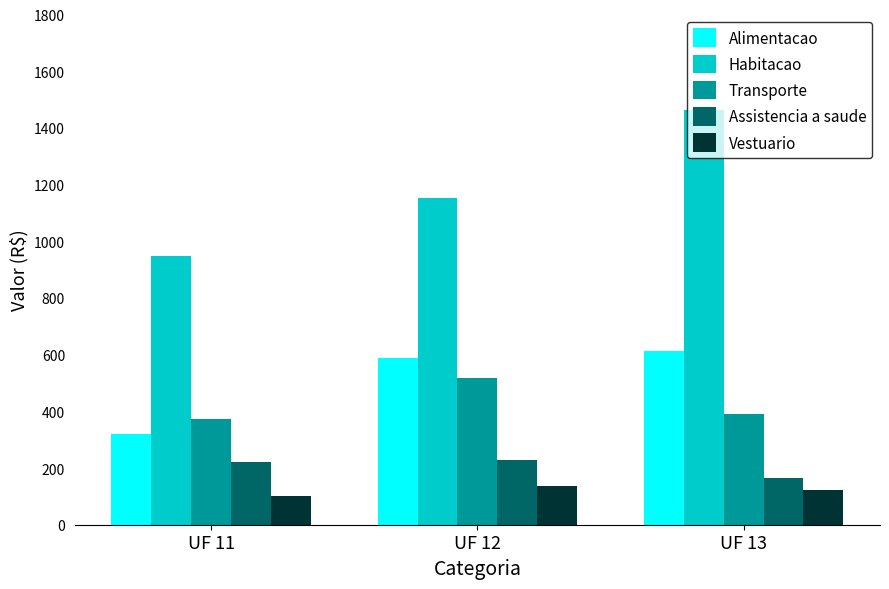

What is the greatest value displayed?

1464.4